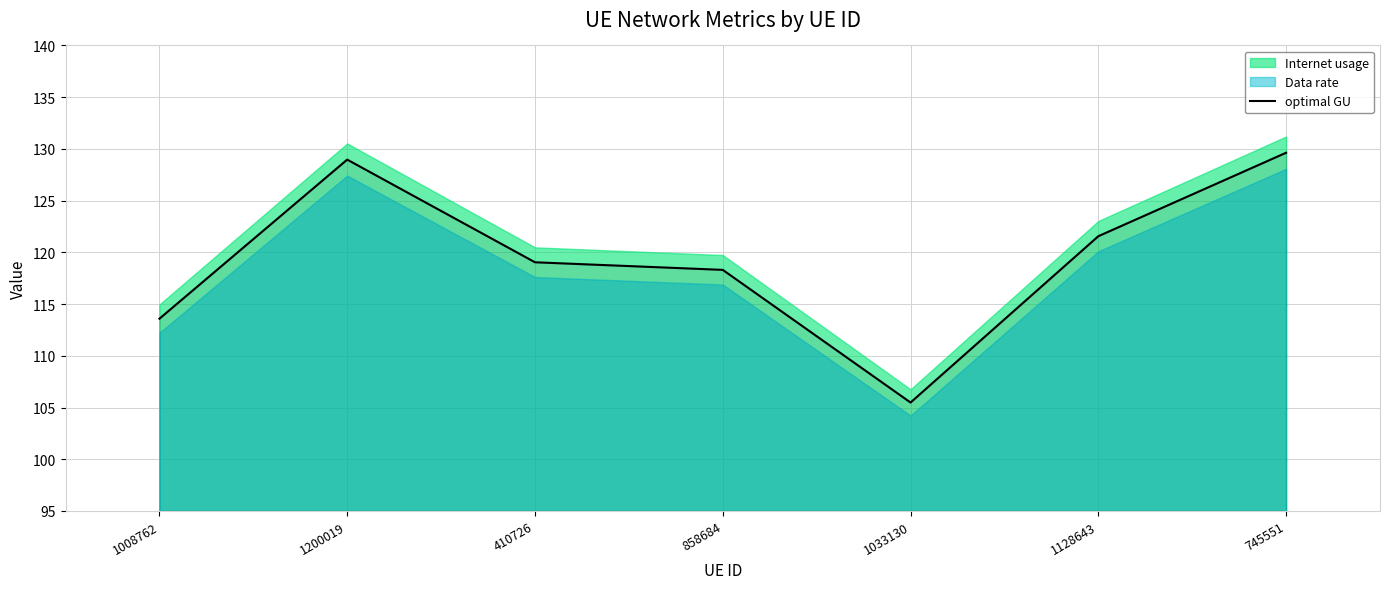

What is the value of the 5th point from the left?

105.5